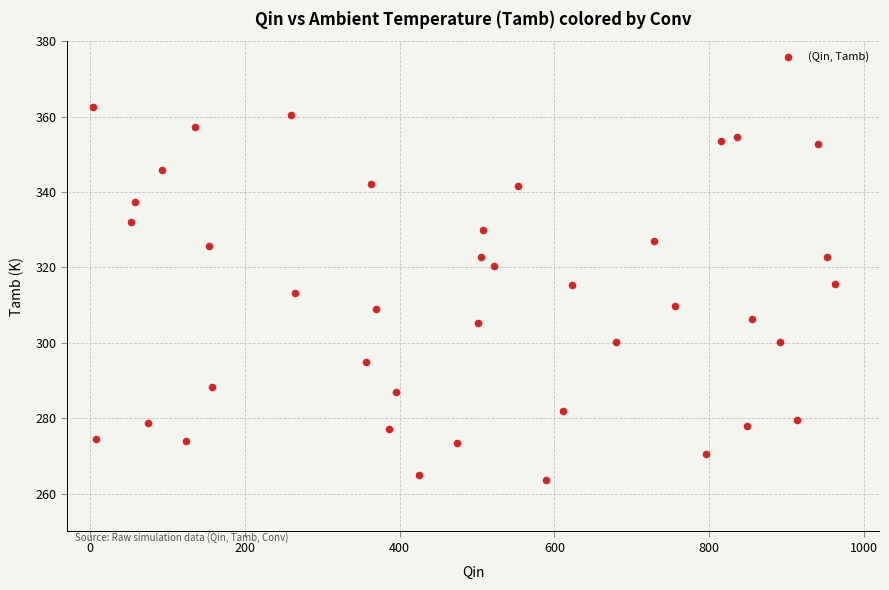

What is the range of Y values (max minus min)?

99.0